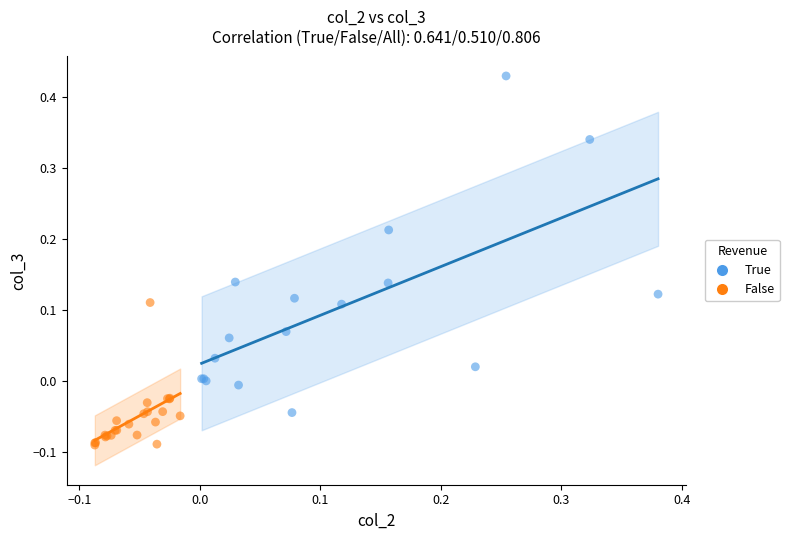

Which series has the largest Y range (max minus min)?

True